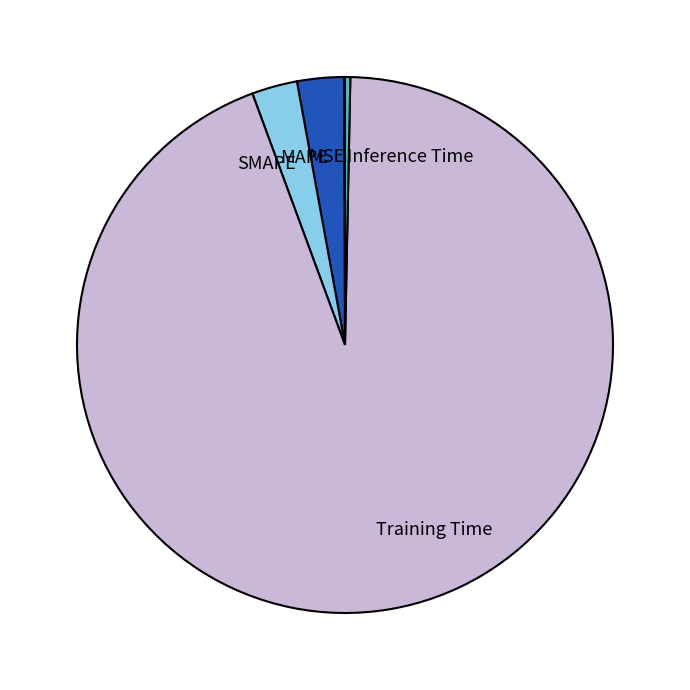

The Training Time slice represents 94% of the pie. True or false?

True